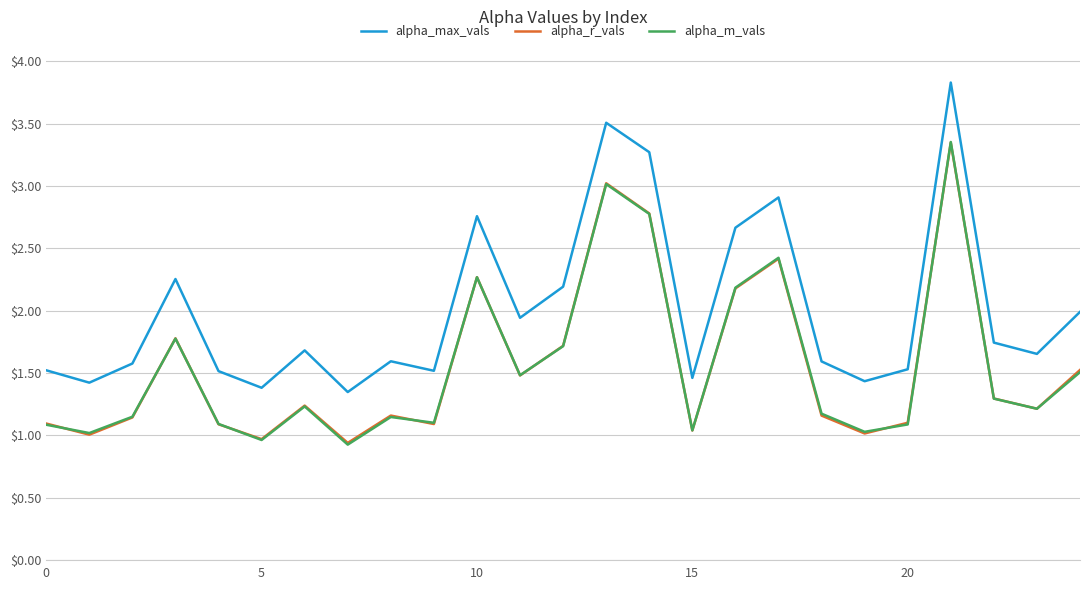

What are all the series names shown in the legend?

alpha_max_vals, alpha_r_vals, alpha_m_vals